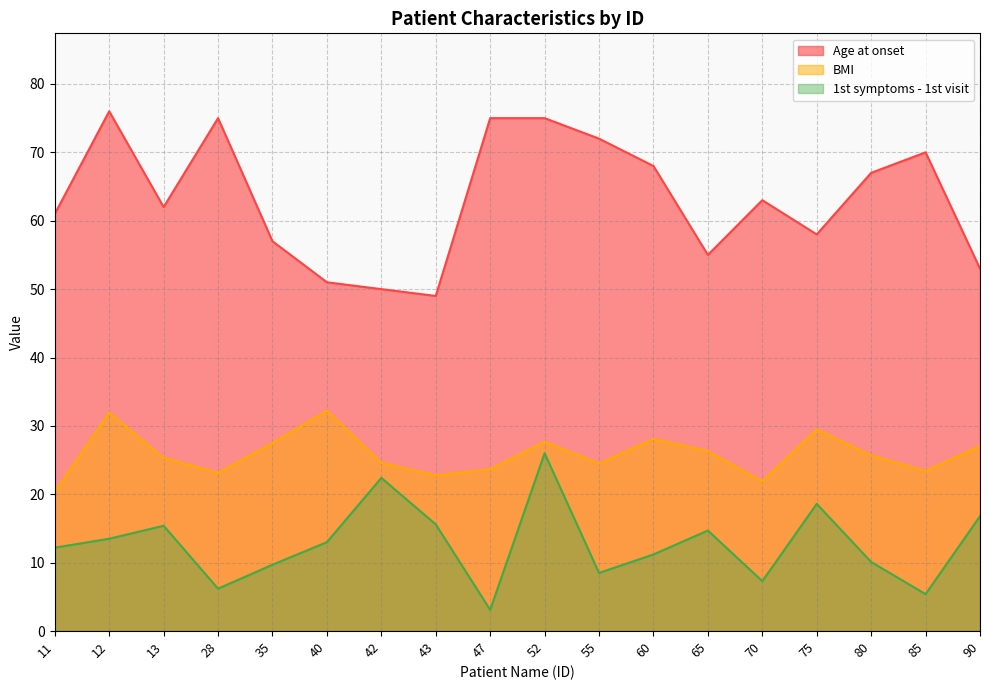

At which category does BMI reach its first local peak?

12